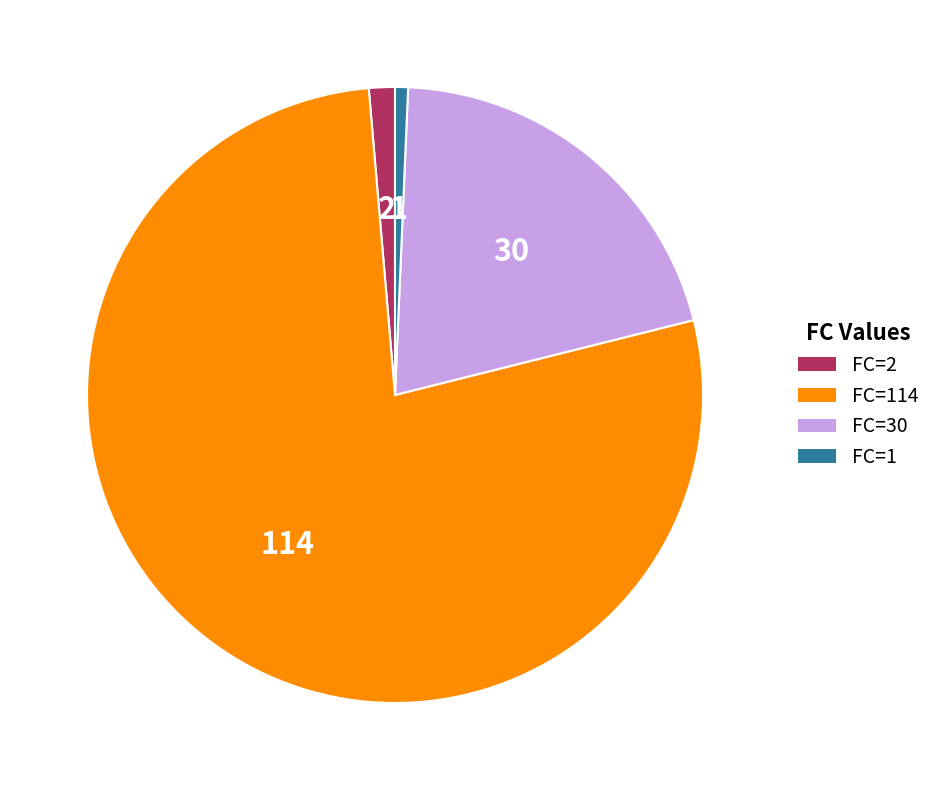

Do FC=1 and FC=30 together represent more than half of the pie?

No